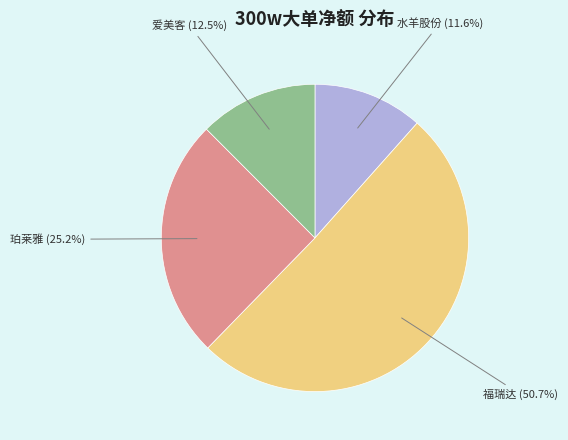

Rank the categories by value from lowest to highest.

水羊股份, 爱美客, 珀莱雅, 福瑞达